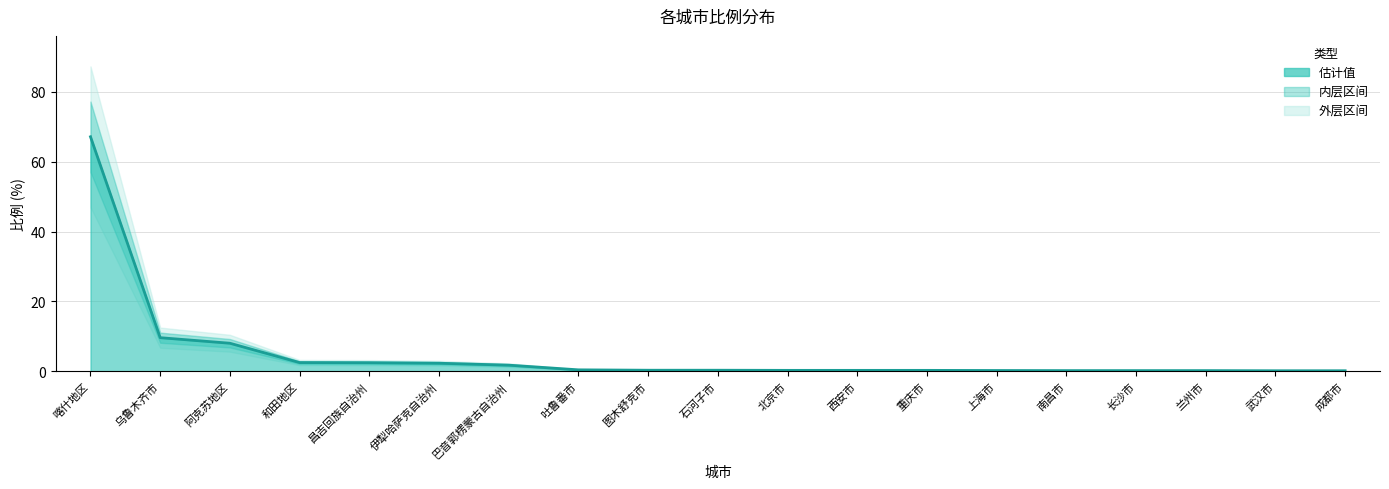

What is the greatest value displayed?

67.1